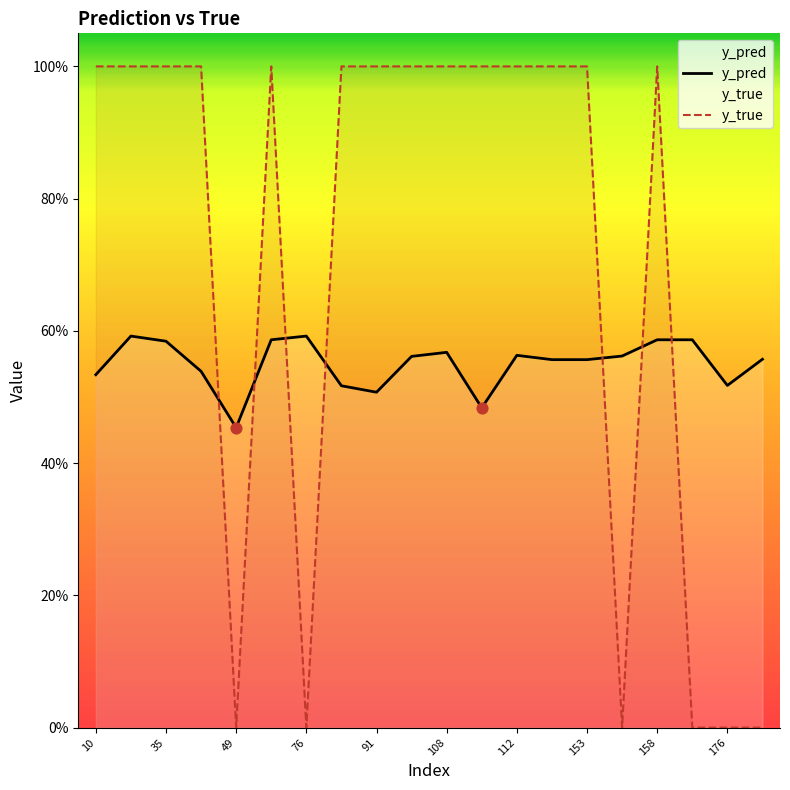

Which series has the largest total across all categories?

y_true